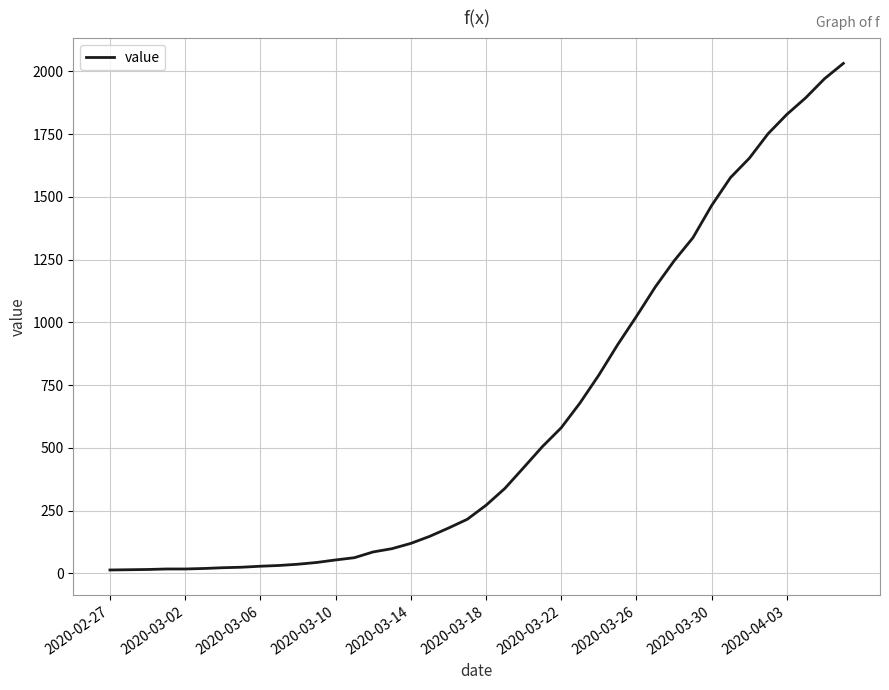

What is the difference between the maximum and minimum values?

2019